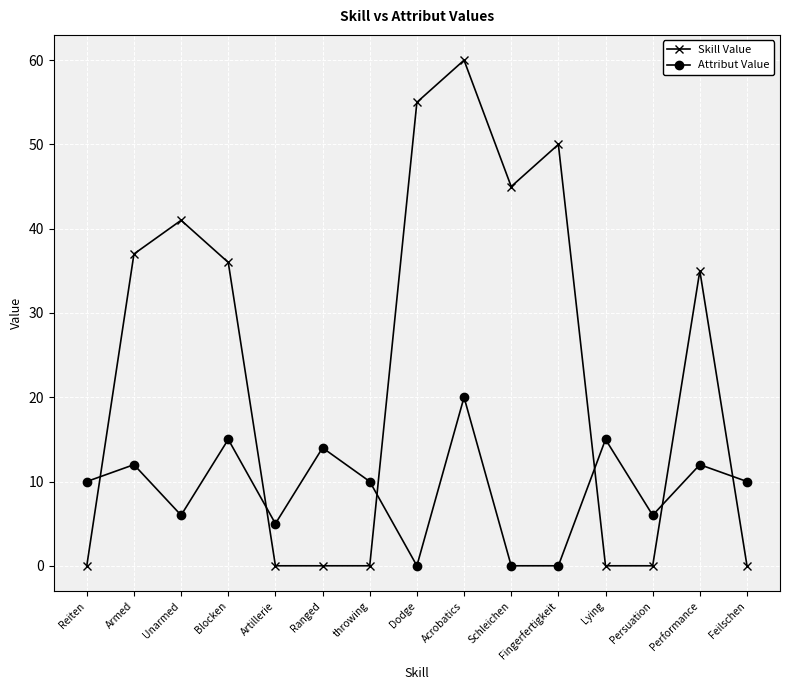

Which series ends up on top after the final intersection of Skill Value and Attribut Value?

Attribut Value